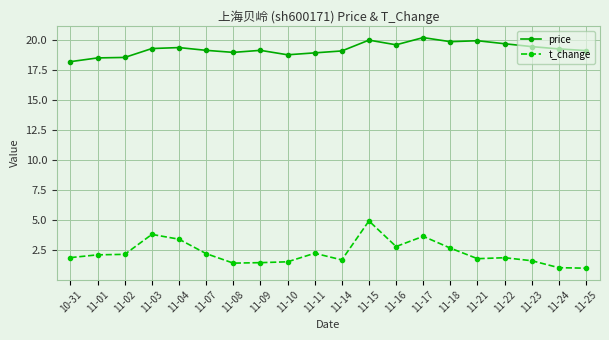

What is the sum of all t_change values?

45.3